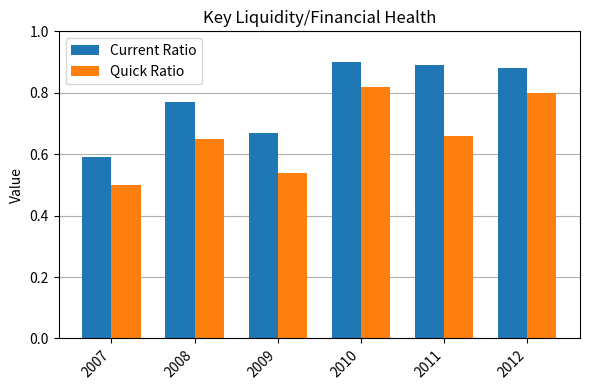

The value of Quick Ratio at 2010 is 0.8. True or false?

True